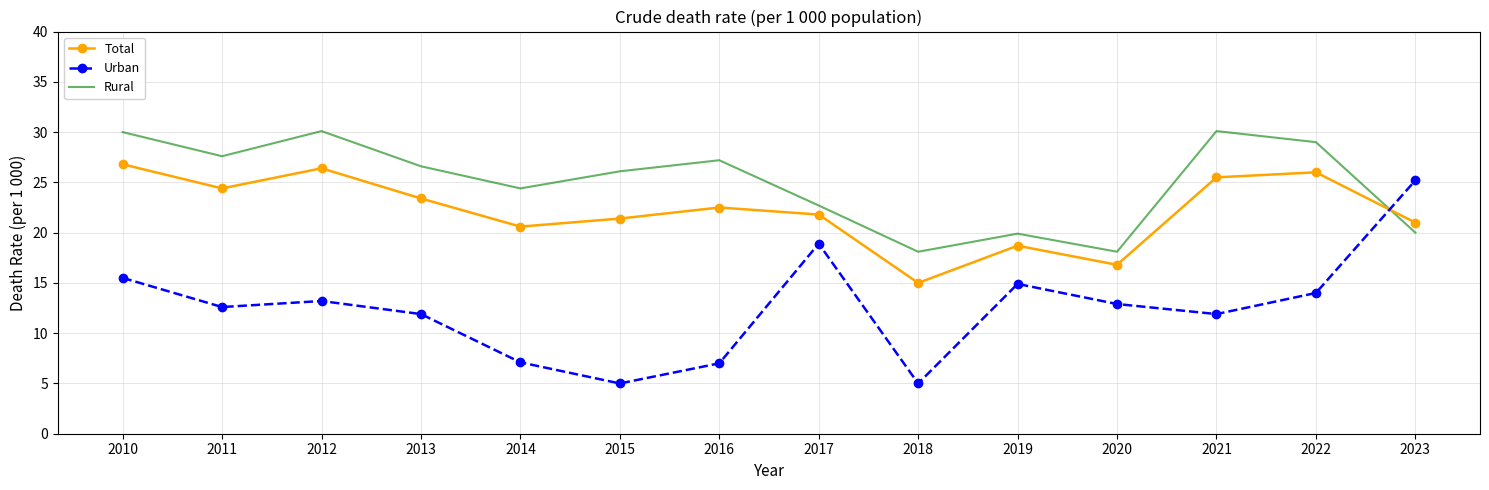

What is the smallest value displayed?

5.0